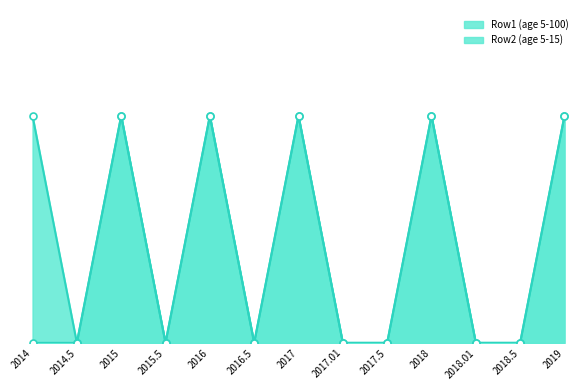

Between 2016.5 and 2017, which series saw the biggest shift?

Row1 (age 5-100)